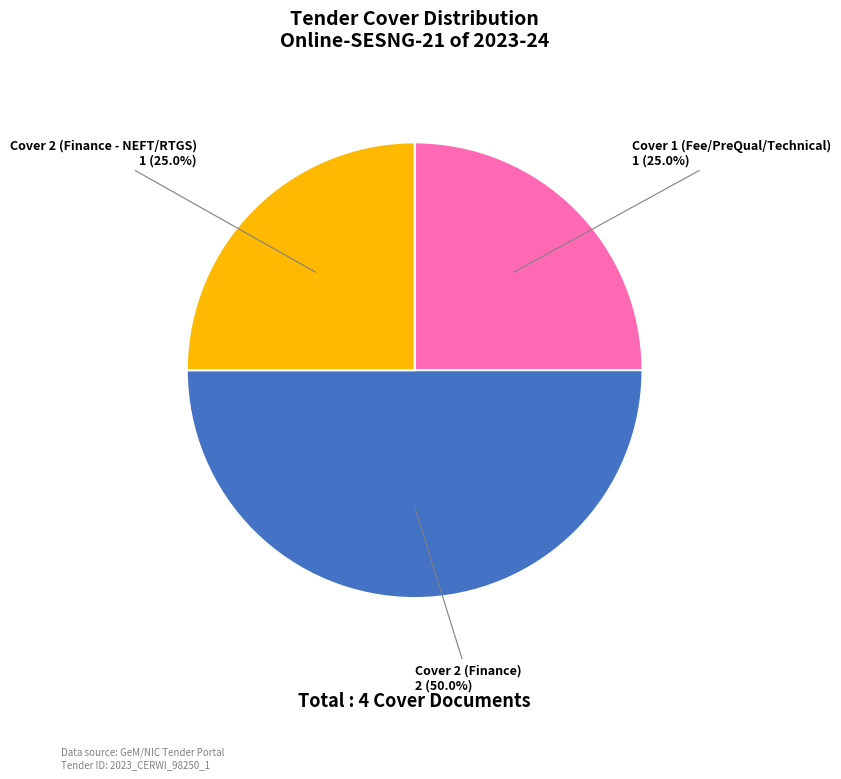

Combined, what portion of the pie is Cover 1 (Fee/PreQual/Technical) and Cover 2 (Finance)?

75.0%